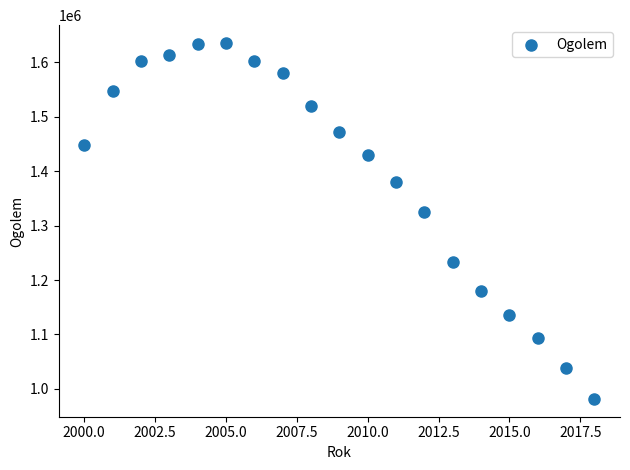

What is the range of X values (max minus min)?

18